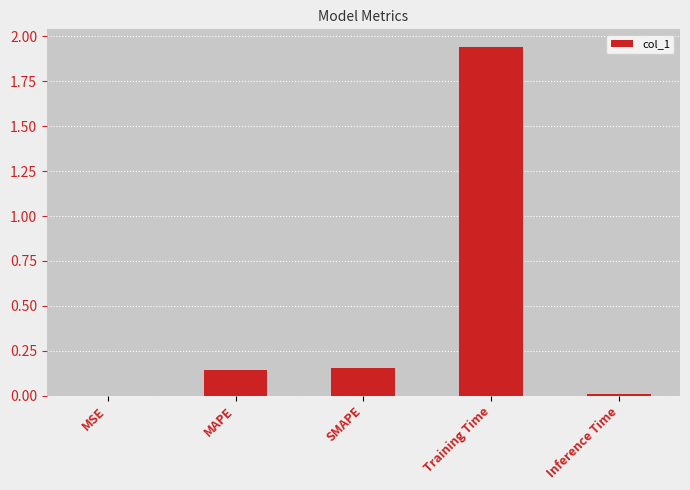

The chart shows a value of 2.9 at Training Time. True or false?

False